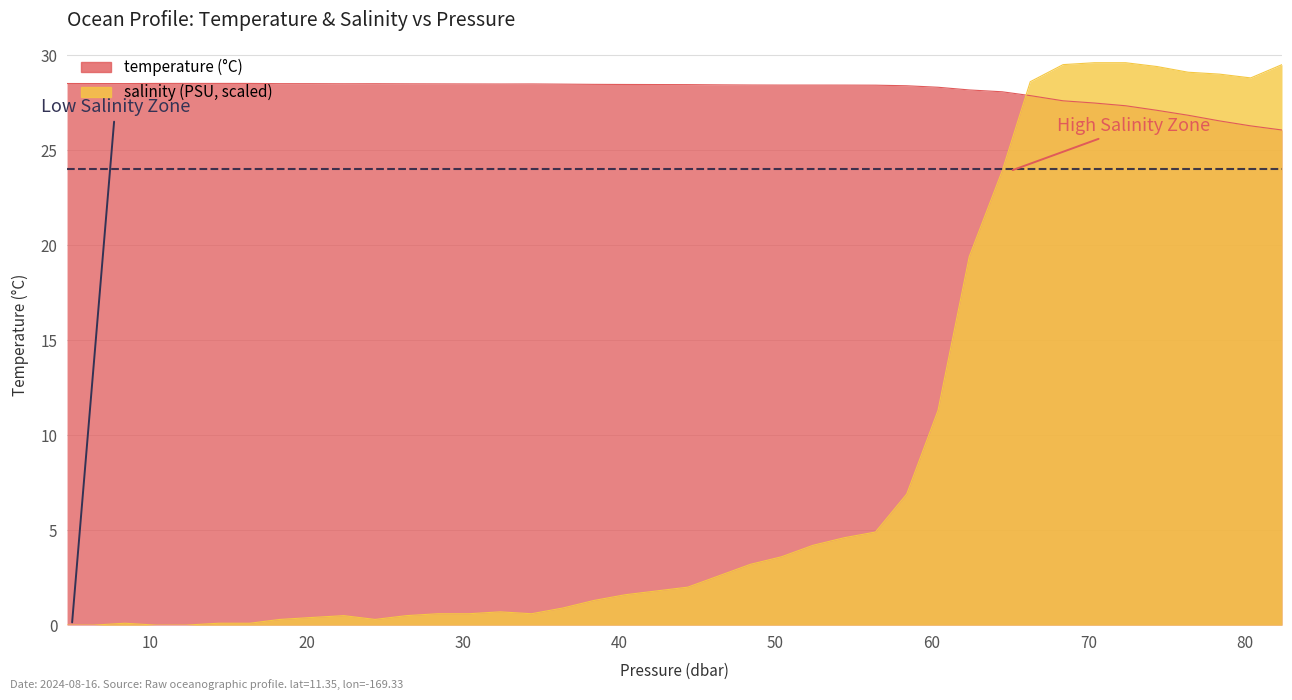

The value of temperature at 12 is 9.6. True or false?

False